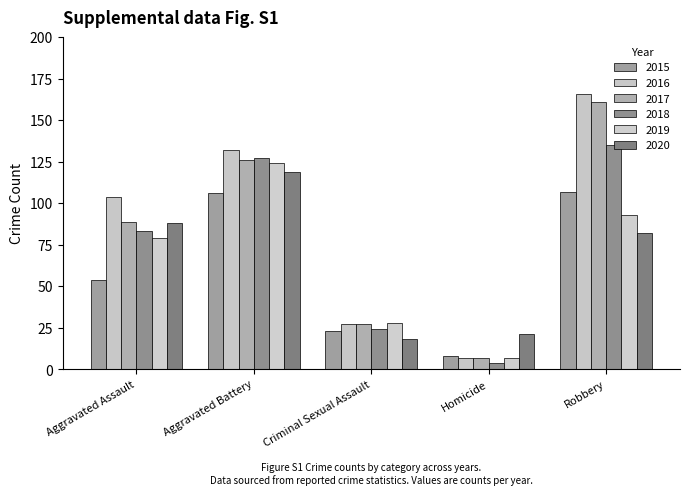

Rank the series at Aggravated Battery from lowest to highest value.

2015, 2020, 2019, 2017, 2018, 2016